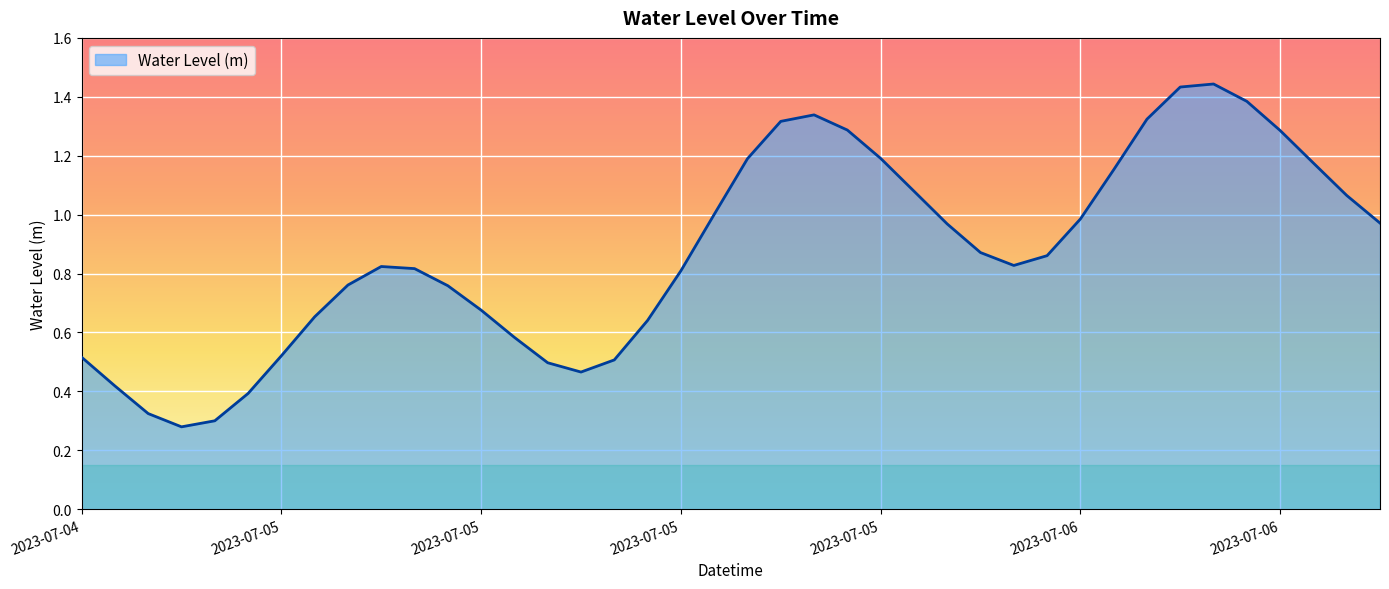

Reading right to left, transcribe all the data shown in this chart.

1.0	1.1	1.2	1.3	1.4	1.4	1.4	1.3	1.2	1.0	0.9	0.8	0.9	1.0	1.1	1.2	1.3	1.3	1.3	1.2	1.0	0.8	0.6	0.5	0.5	0.5	0.6	0.7	0.8	0.8	0.8	0.8	0.7	0.5	0.4	0.3	0.3	0.3	0.4	0.5